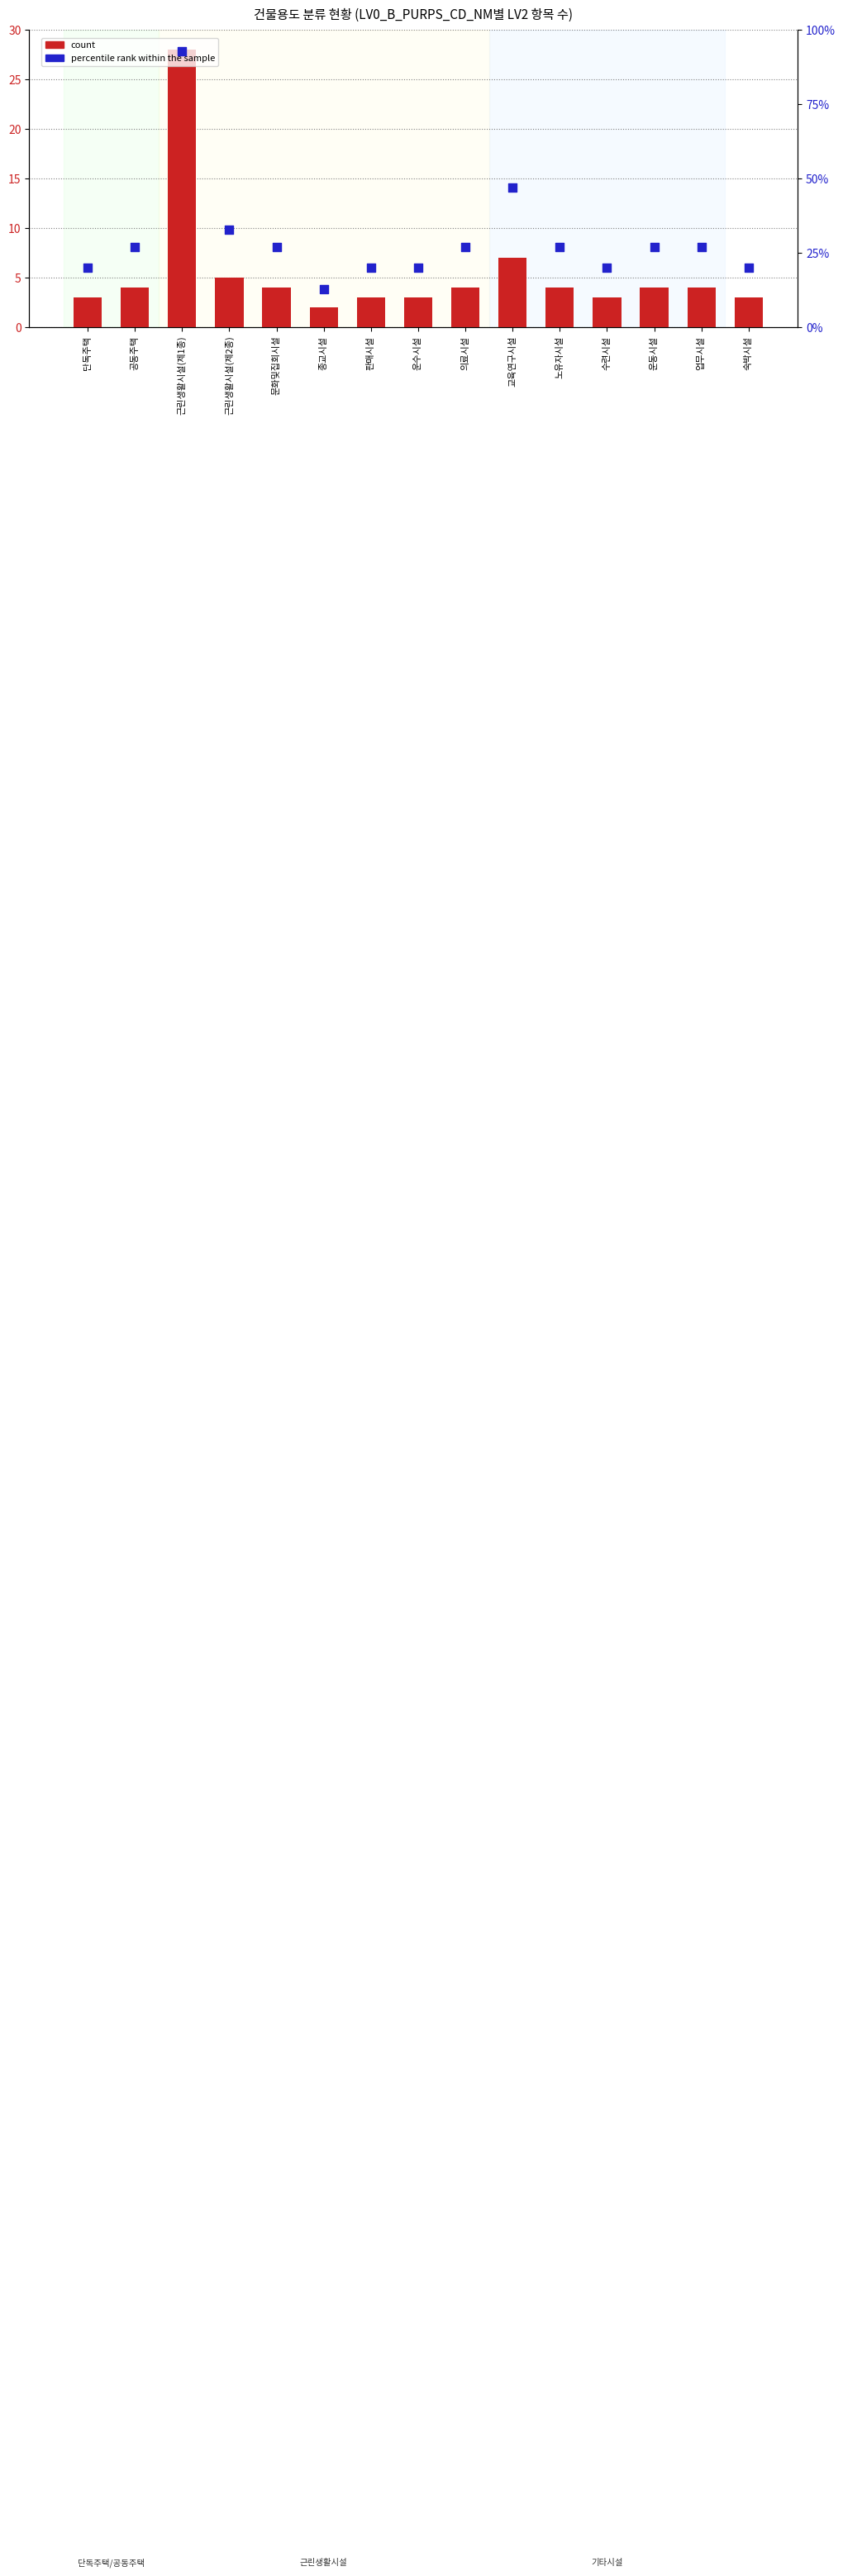

What are all the series names shown in the legend?

count, percentile rank within the sample